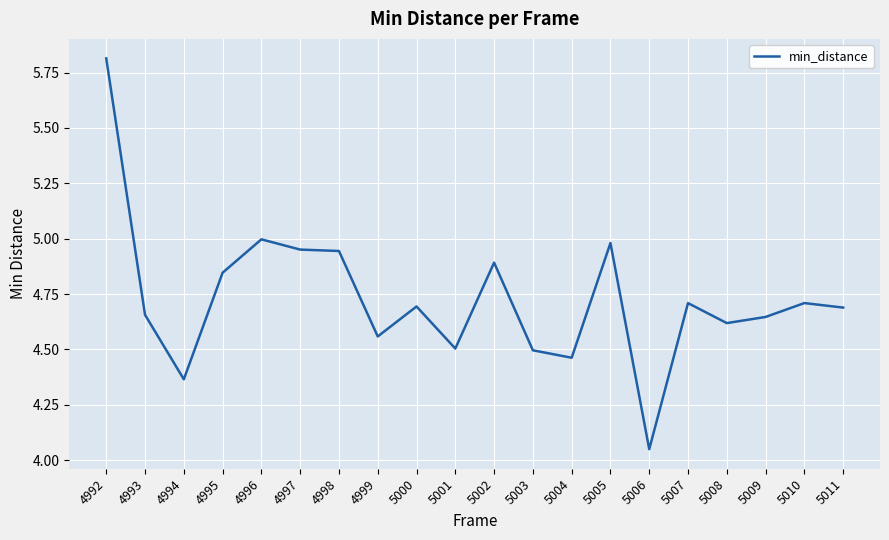

What is the sum of the values at 5006 and 5003?

8.5